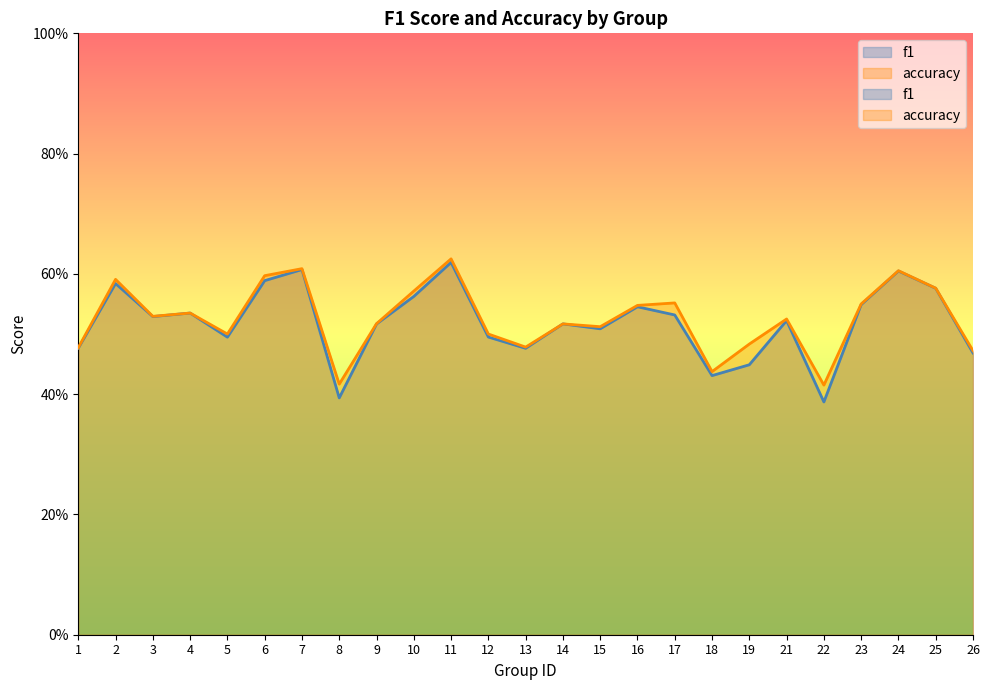

Count the number of categories in the chart.

25